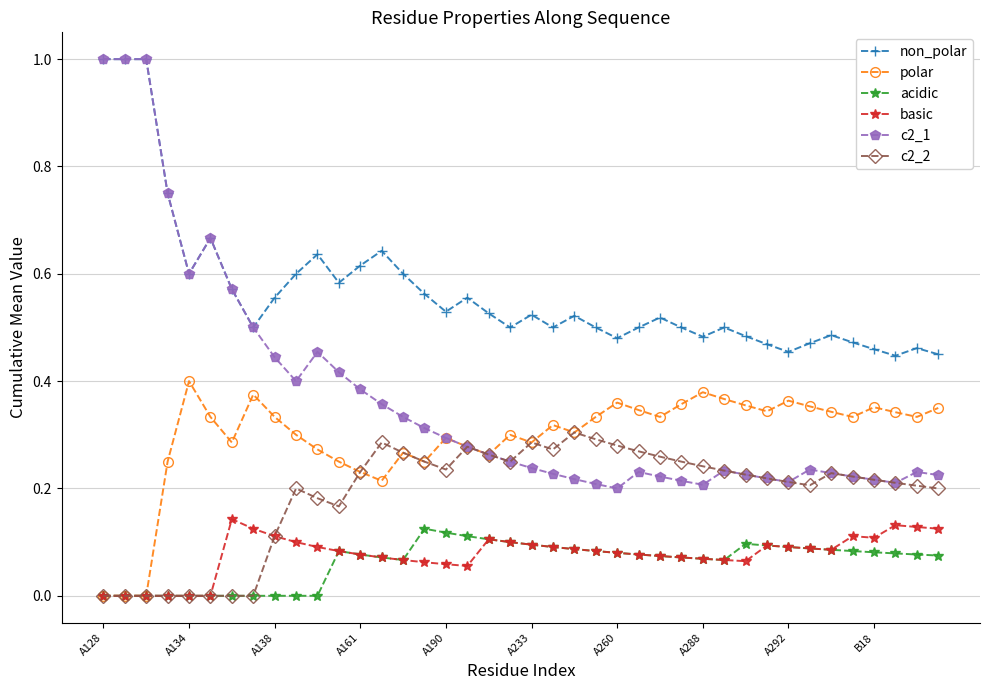

What is the value of the c2_1 point at the 1st from the left?

1.0